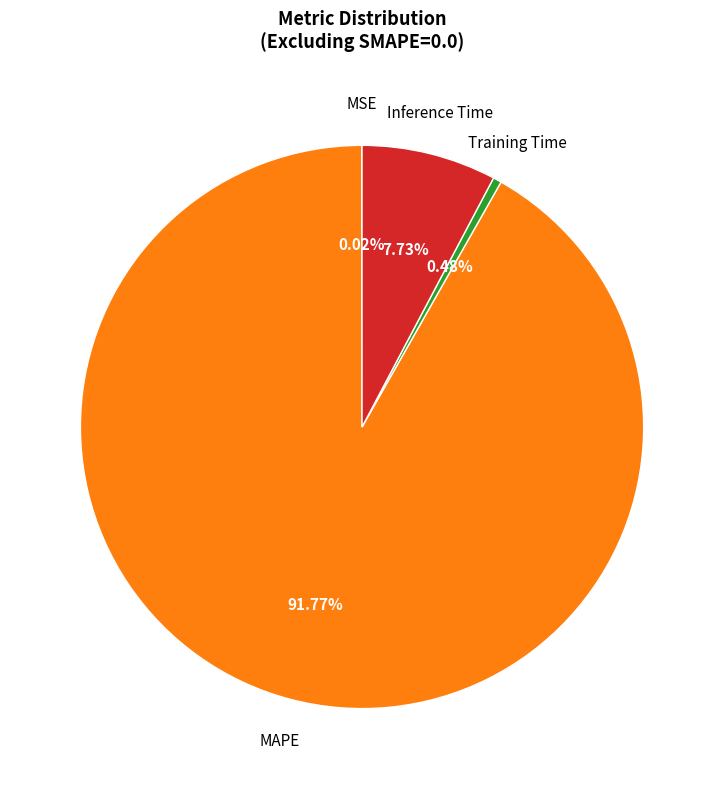

Which has a higher value, MAPE or Inference Time?

MAPE